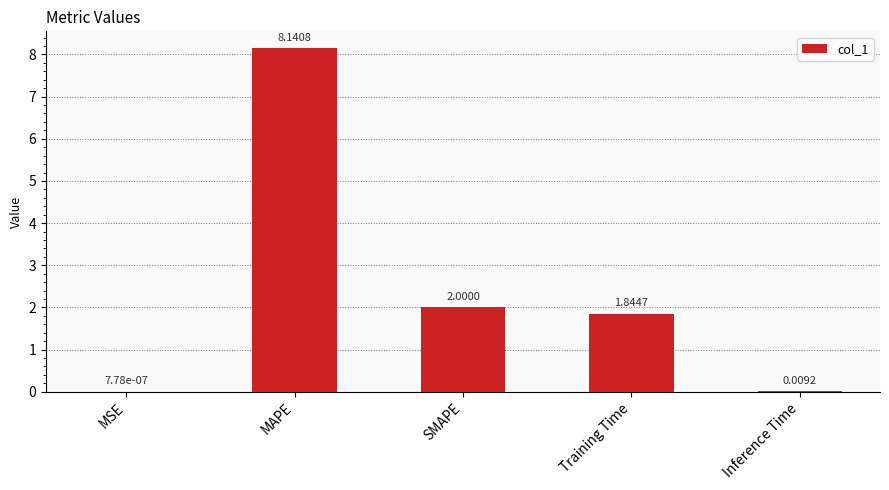

What is the sum of all values?

12.0